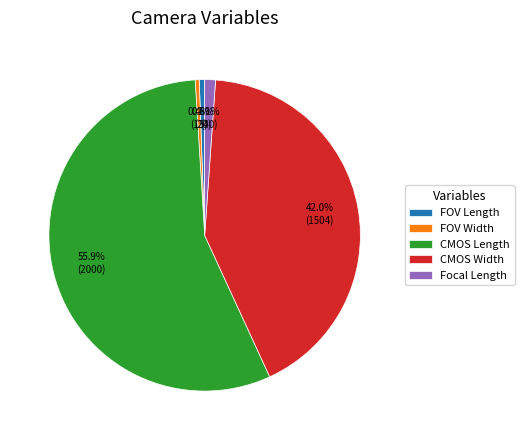

Does any single category account for the majority?

Yes